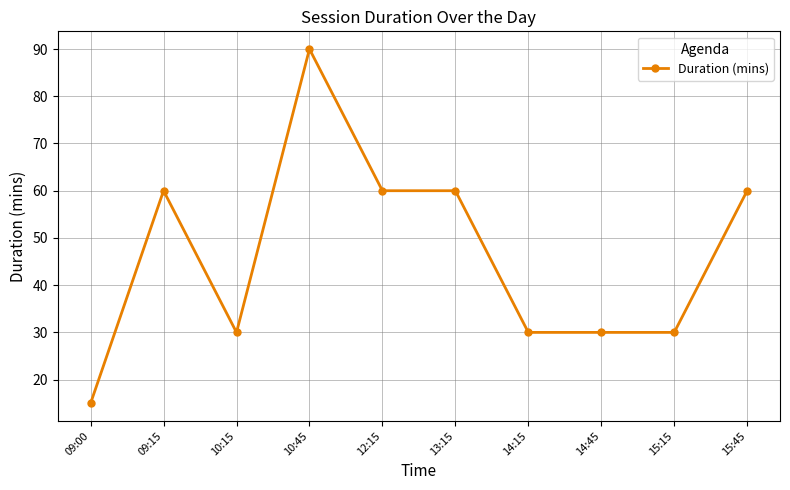

True or false: there are more than 0 points higher than both neighbors.

True